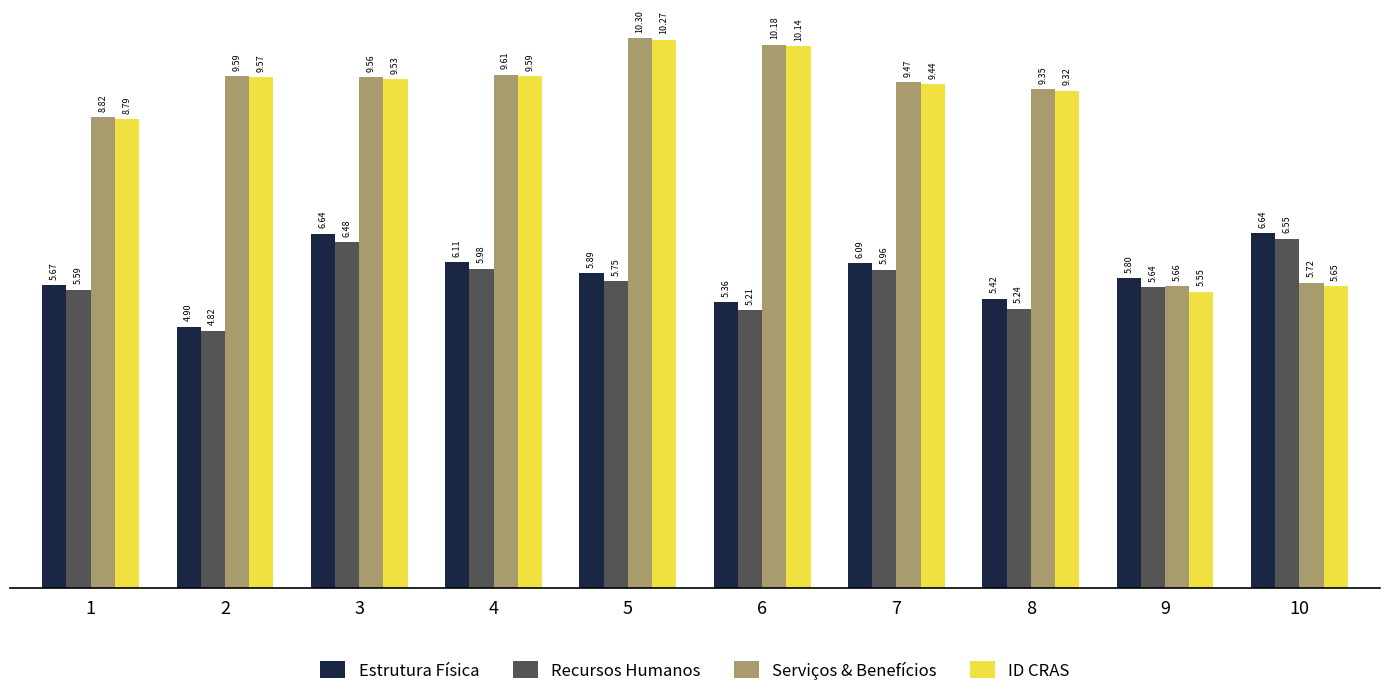

What is the value of the Serviços & Benefícios bar at the 9th from the left?

5659073.9